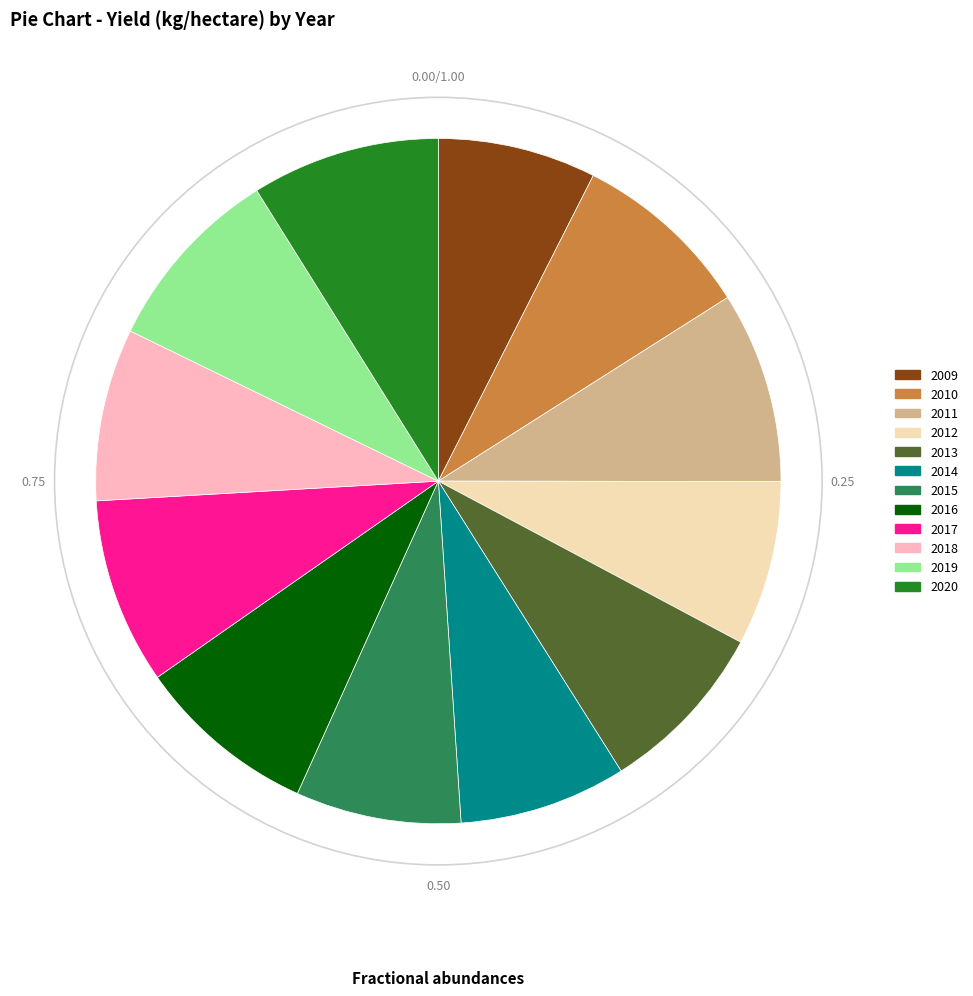

Does any single category account for the majority?

No